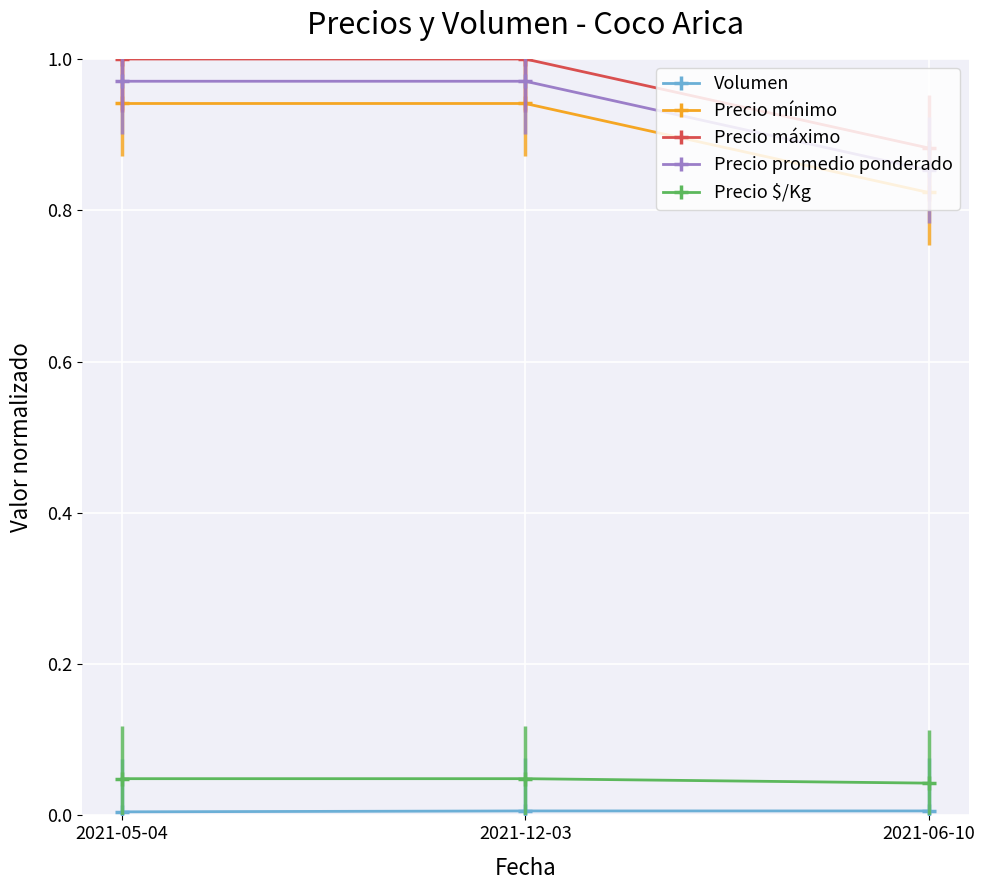

True or false: Precio mínimo has a value of 1.1 at 2021-06-10.

False